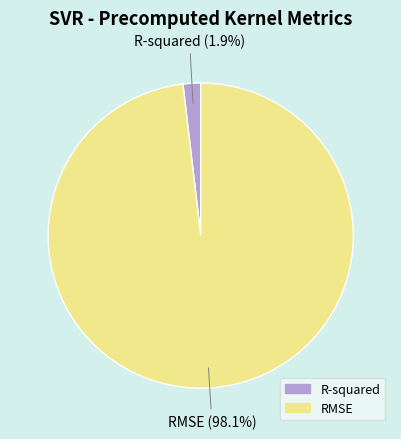

Which category has the biggest portion of the pie?

RMSE